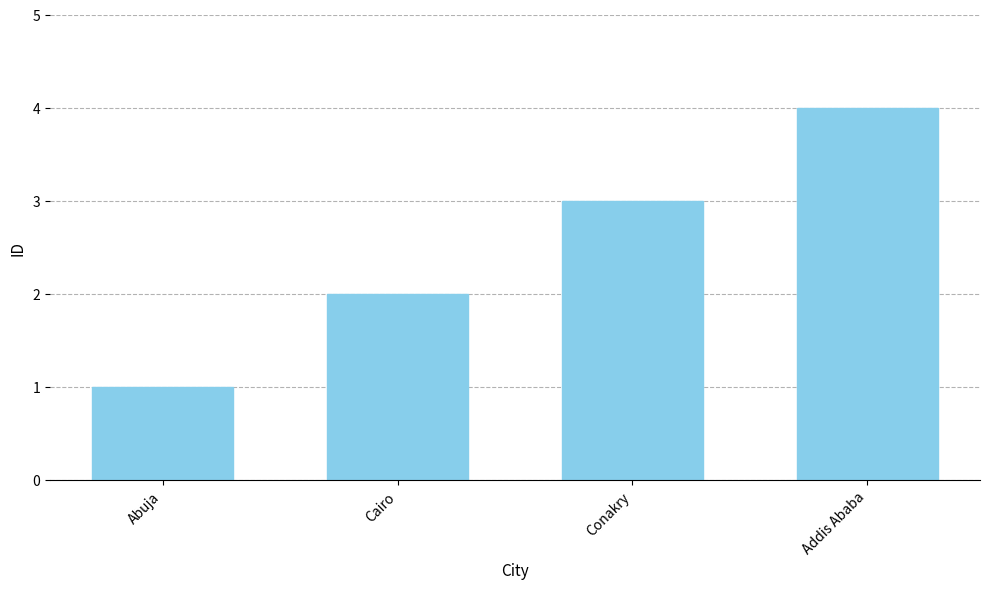

True or false: the data shows 2 at Cairo.

True